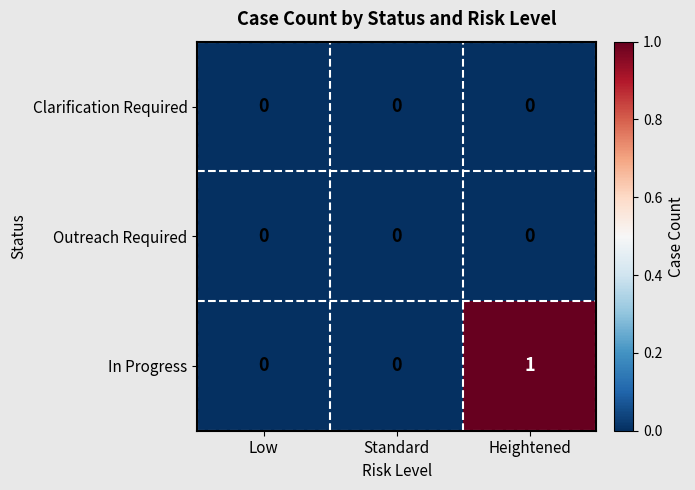

Reading right to left, transcribe all the data shown in this chart.

Clarification Required: Heightened=0	Standard=0	Low=0
Outreach Required: Heightened=0	Standard=0	Low=0
In Progress: Heightened=1	Standard=0	Low=0